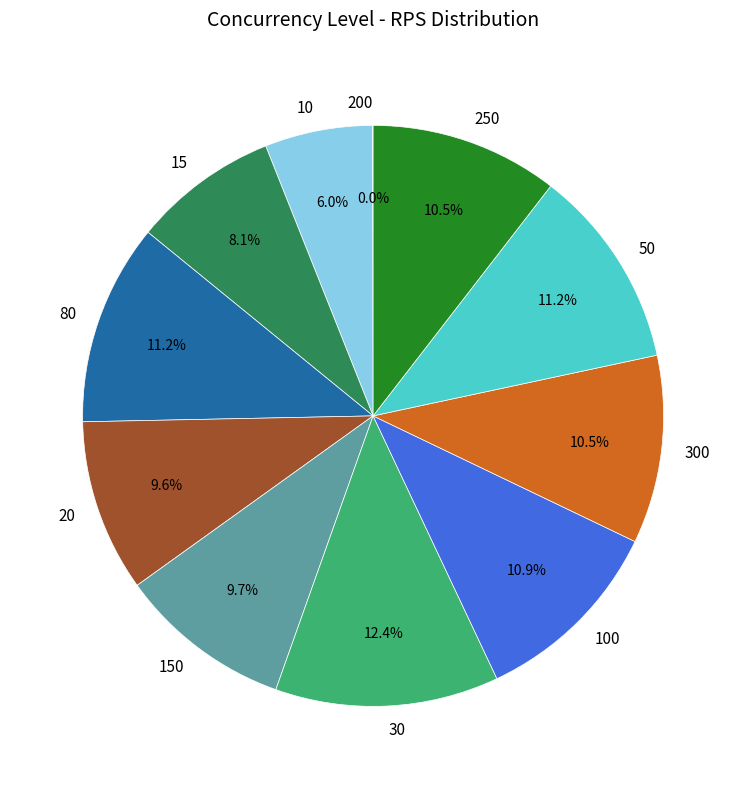

Is the sum of 250 and 300 greater than half?

No